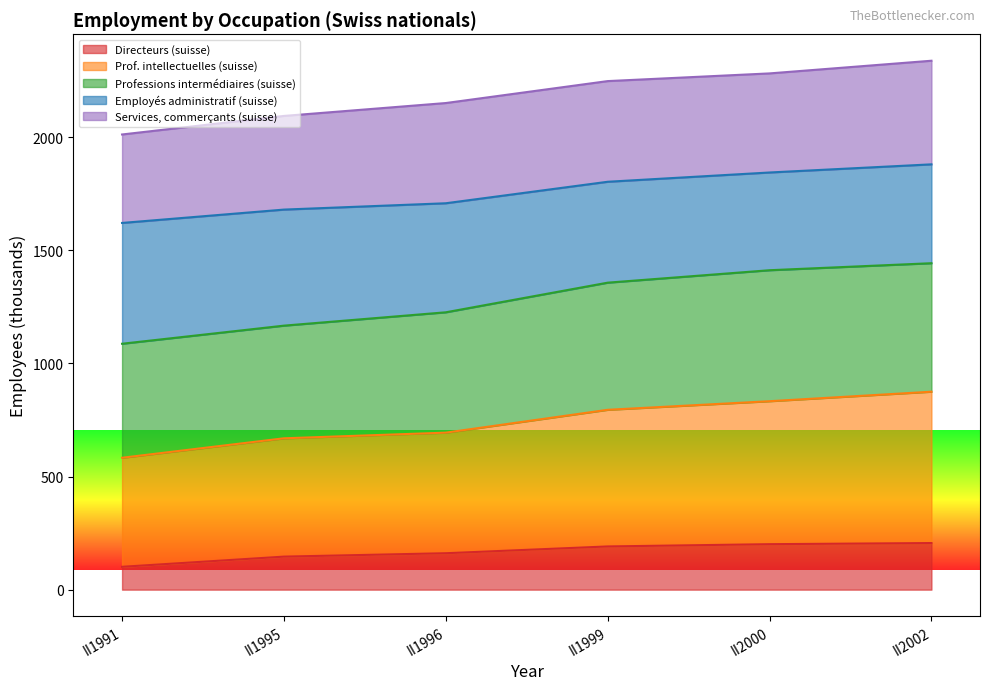

What is the total value across all series at II1991?

2012